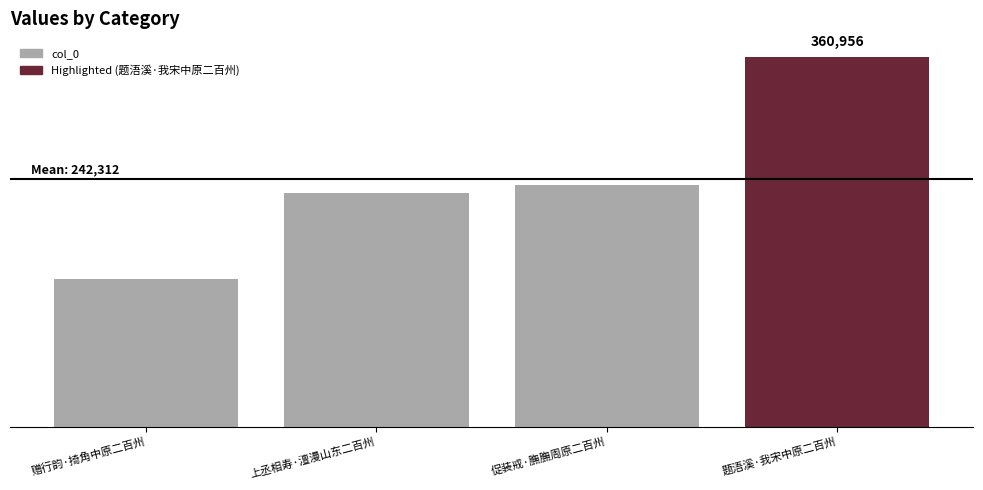

What is the label of the 4th bar from the left?

题浯溪·我宋中原二百州